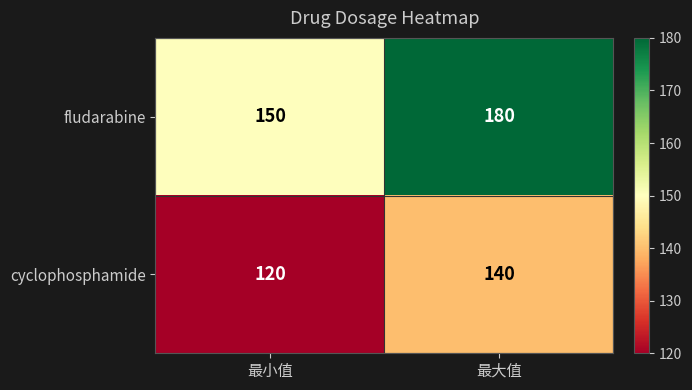

What is the spread (max minus min) of values at 最小值?

30